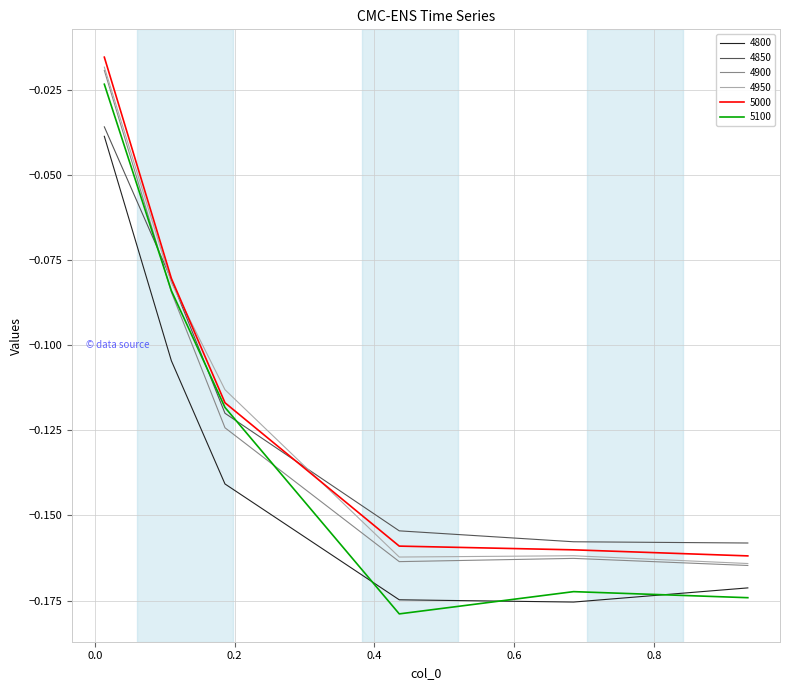

Which series ends up on top after the final intersection of 4850 and 4900?

4850